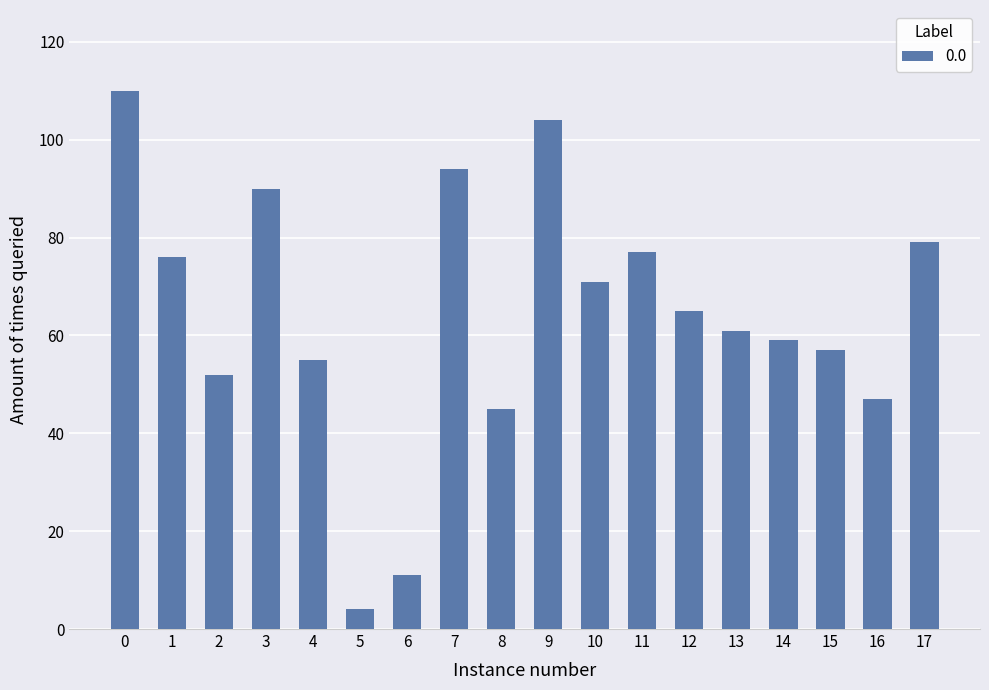

Is it true that the value at 1 is 131?

False